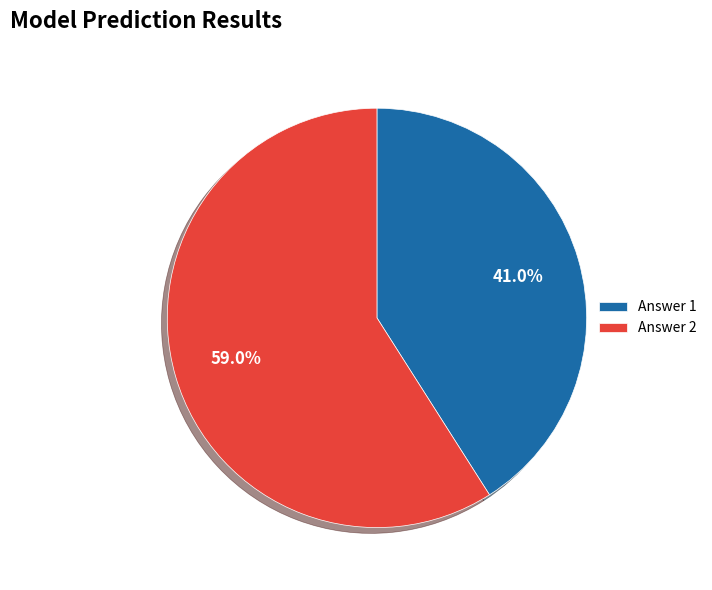

Is it true that Answer 1 is 41% of the pie?

True